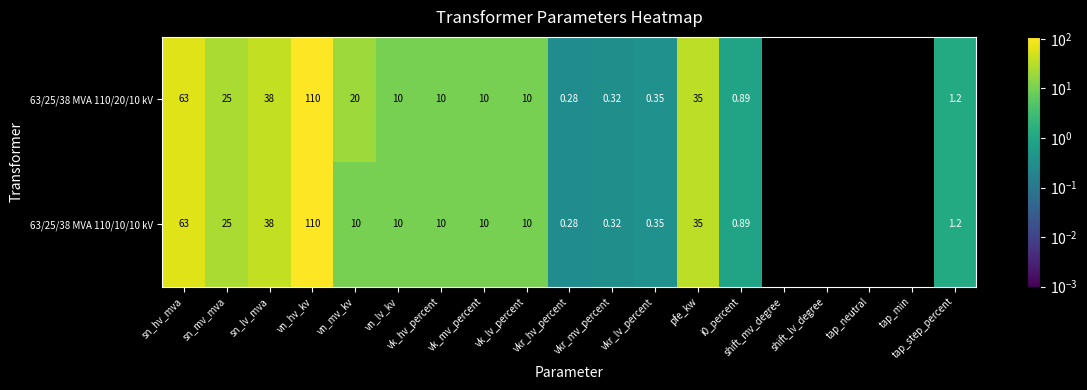

Is the value of 63/25/38 MVA 110/10/10 kV at vk_mv_percent greater than the value of 63/25/38 MVA 110/20/10 kV at shift_lv_degree?

Yes